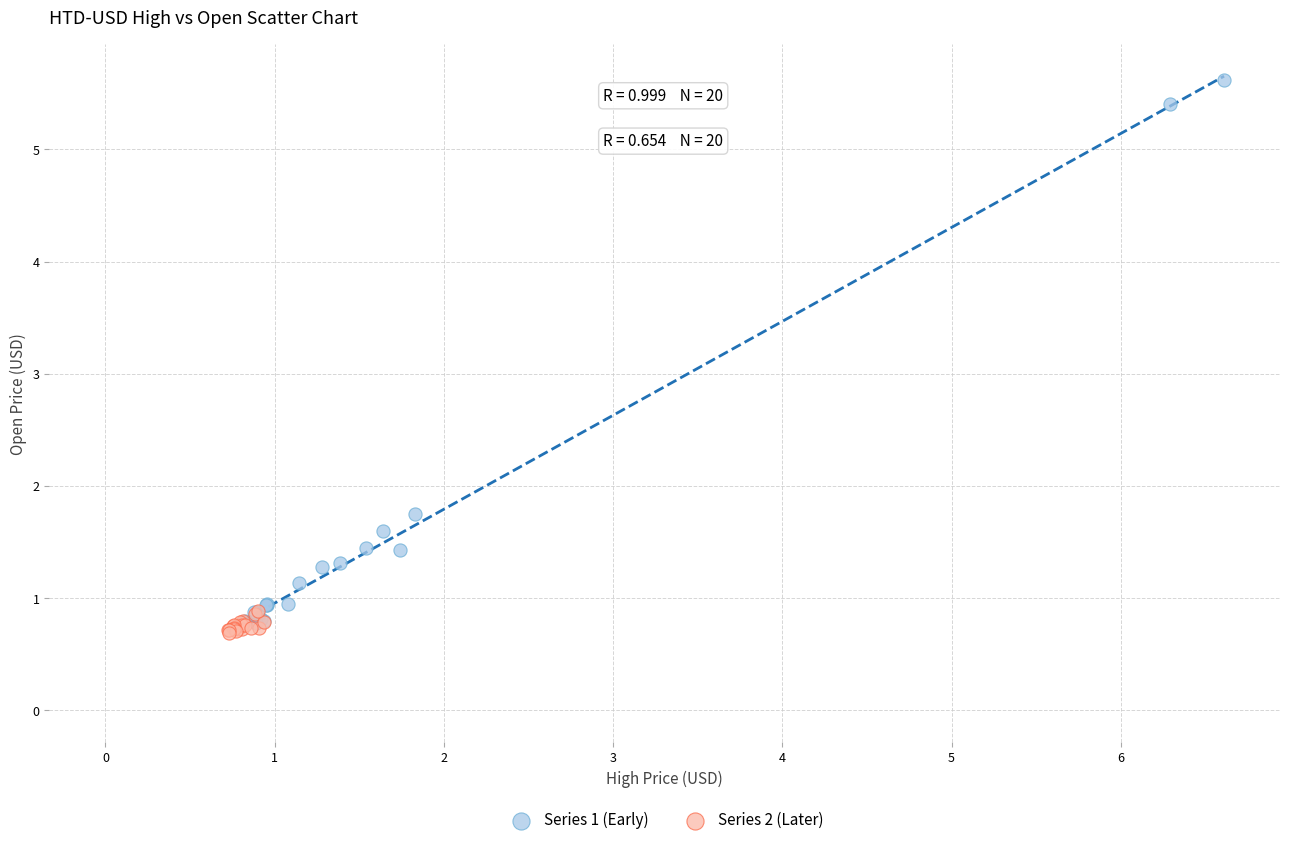

Which series has the widest spread of Y values?

Series 1 (Early)